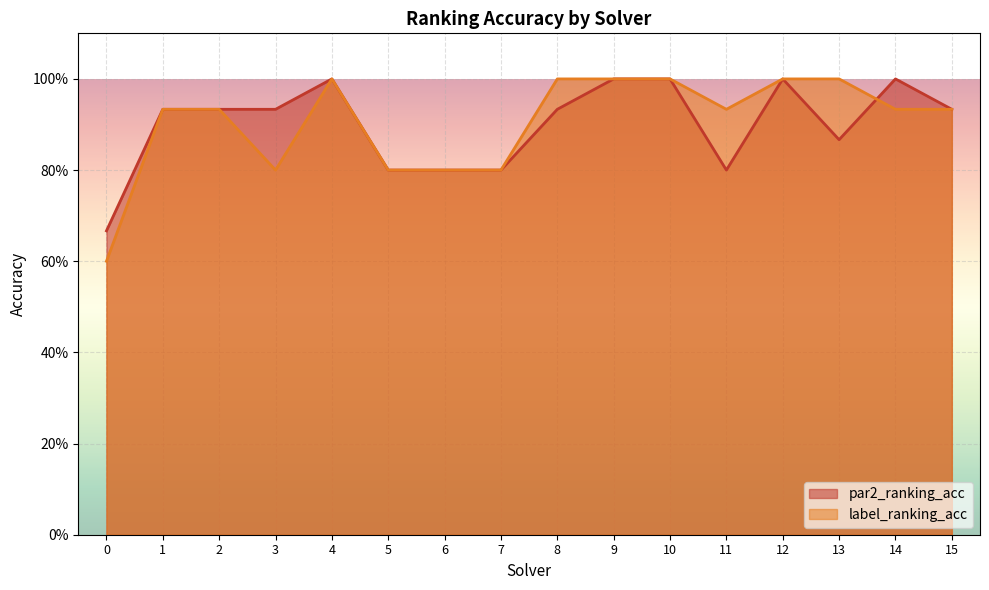

Count the label_ranking_acc values in the range 0 to 1.

16